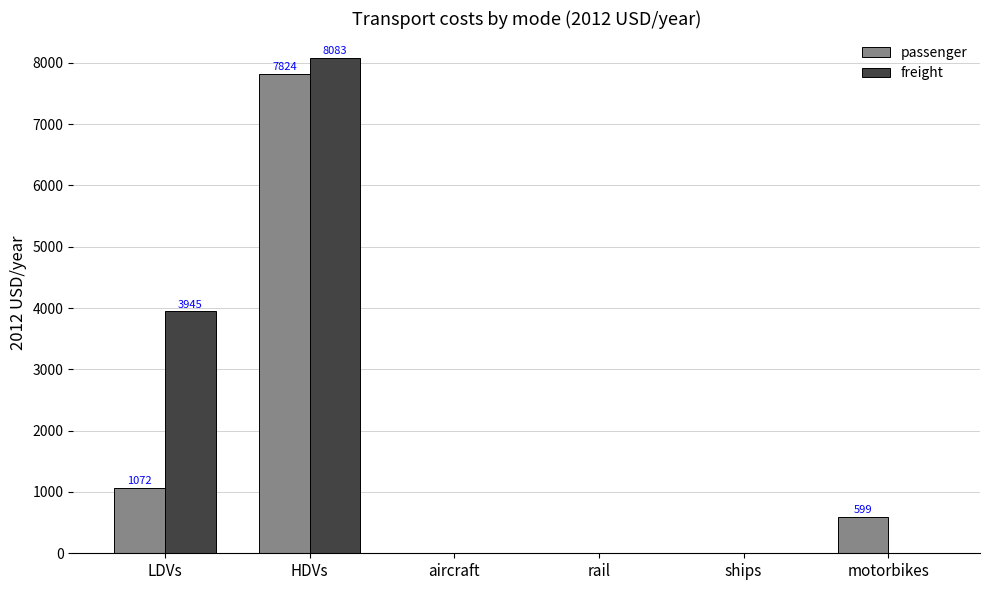

How many categories are shown in the chart?

6